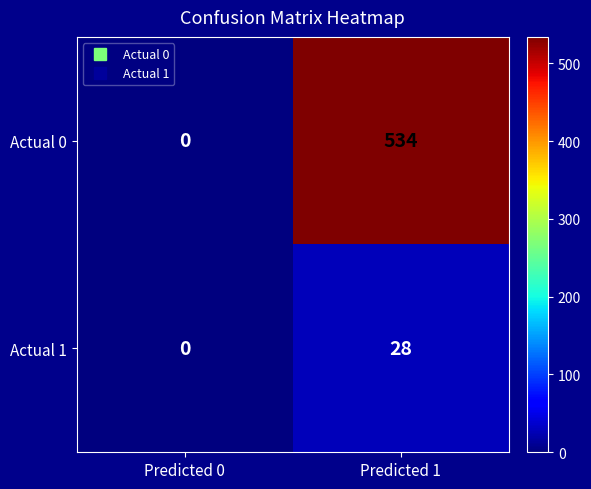

The value of Actual 1 at Predicted 0 is 0. True or false?

True